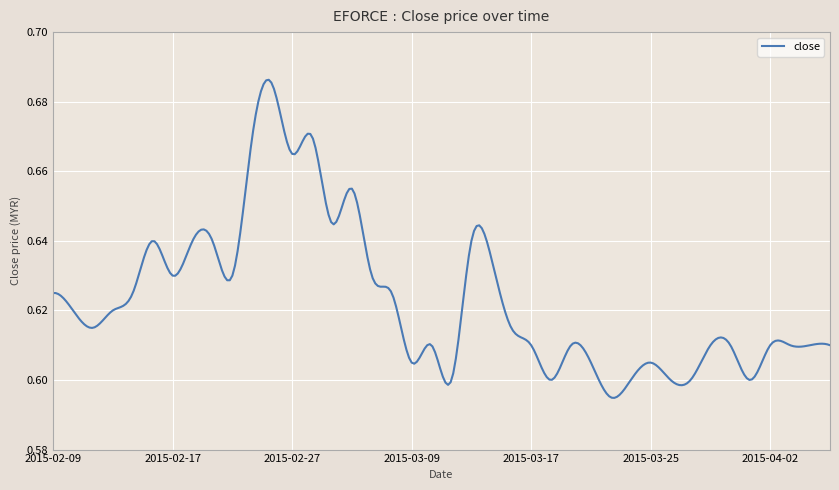

What is the label of the 10th point from the right?

2015-03-25